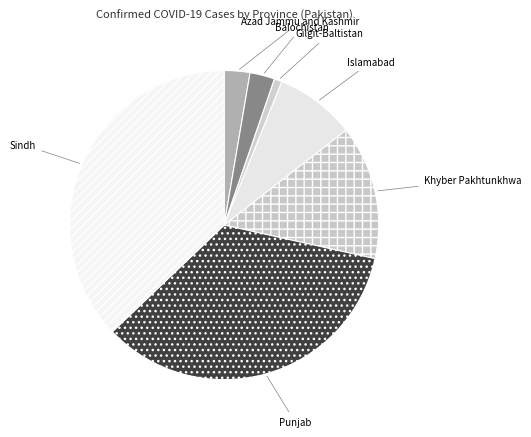

Does Islamabad represent more than half of the total?

No